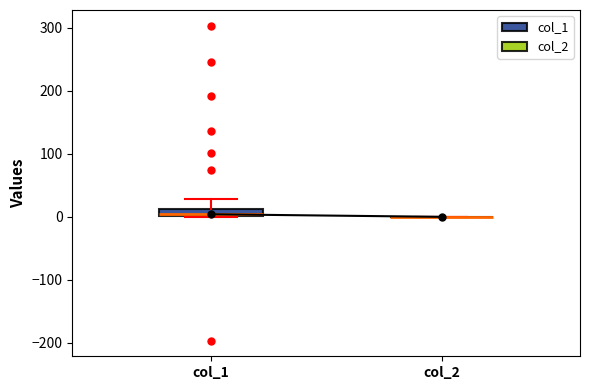

Comparing the boxes themselves (not the whiskers), which one is the tallest?

col_1